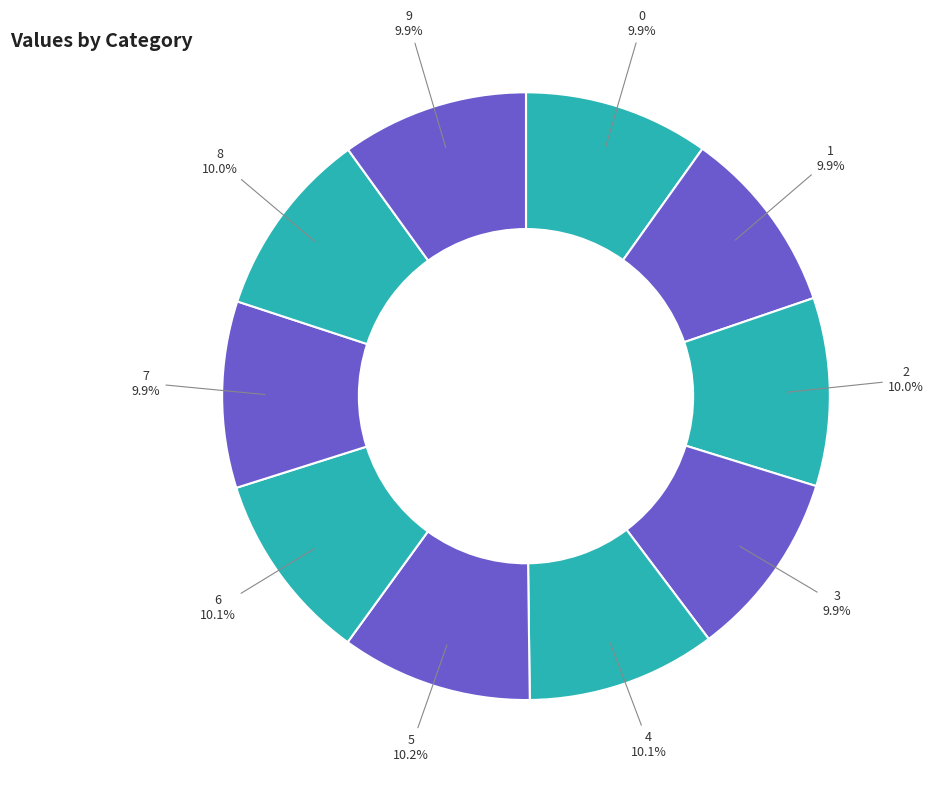

Is there any slice that represents more than half of the pie?

No